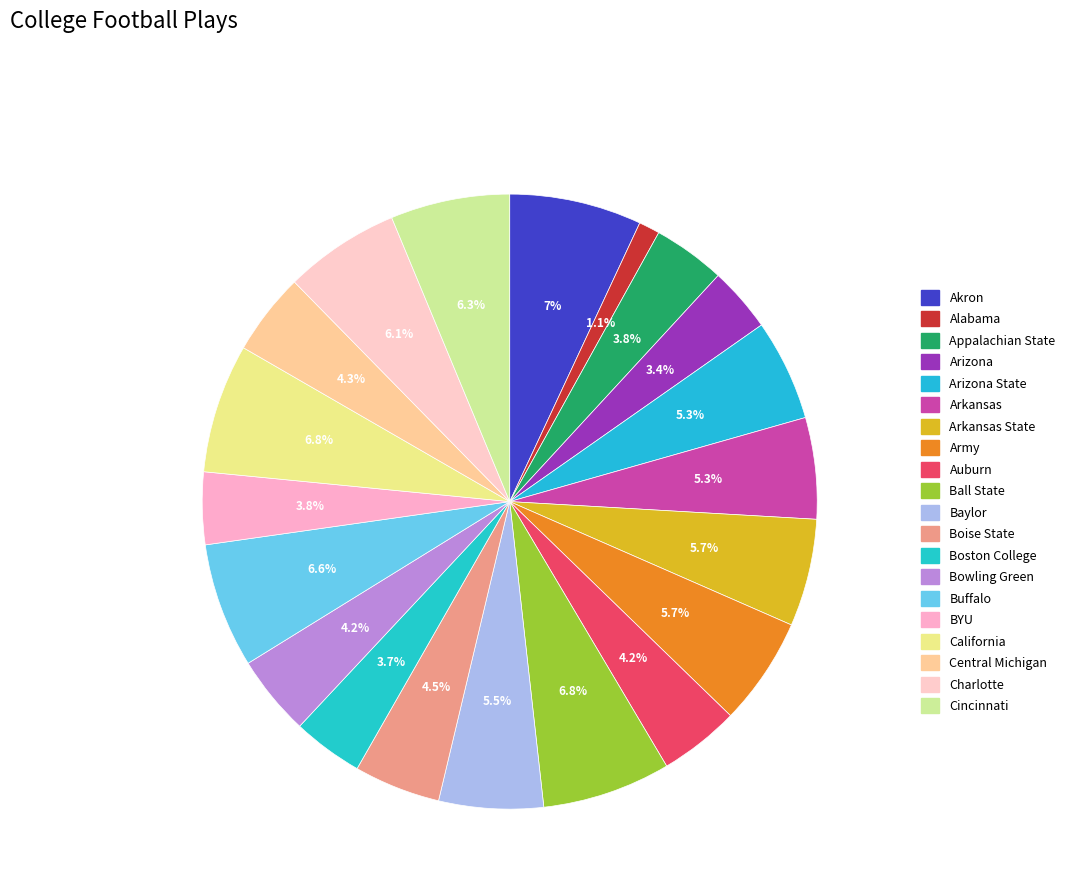

Rank the categories by value from lowest to highest.

Alabama, Arizona, Boston College, Appalachian State, BYU, Auburn, Bowling Green, Central Michigan, Boise State, Arizona State, Arkansas, Baylor, Arkansas State, Army, Charlotte, Cincinnati, Buffalo, Ball State, California, Akron